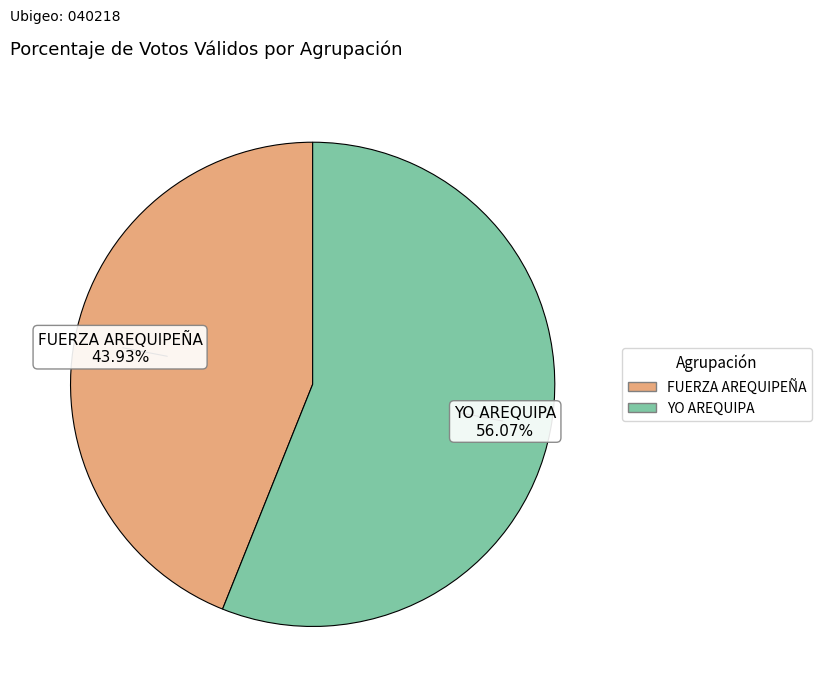

How many segments does this pie chart have?

2